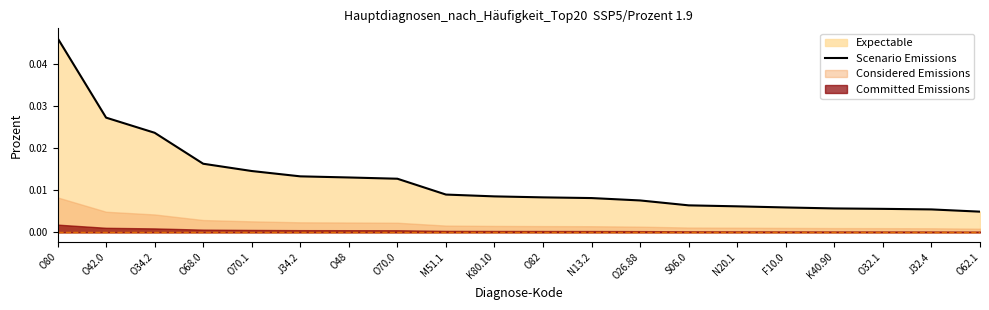

What is the label of the 20th point from the left?

O62.1